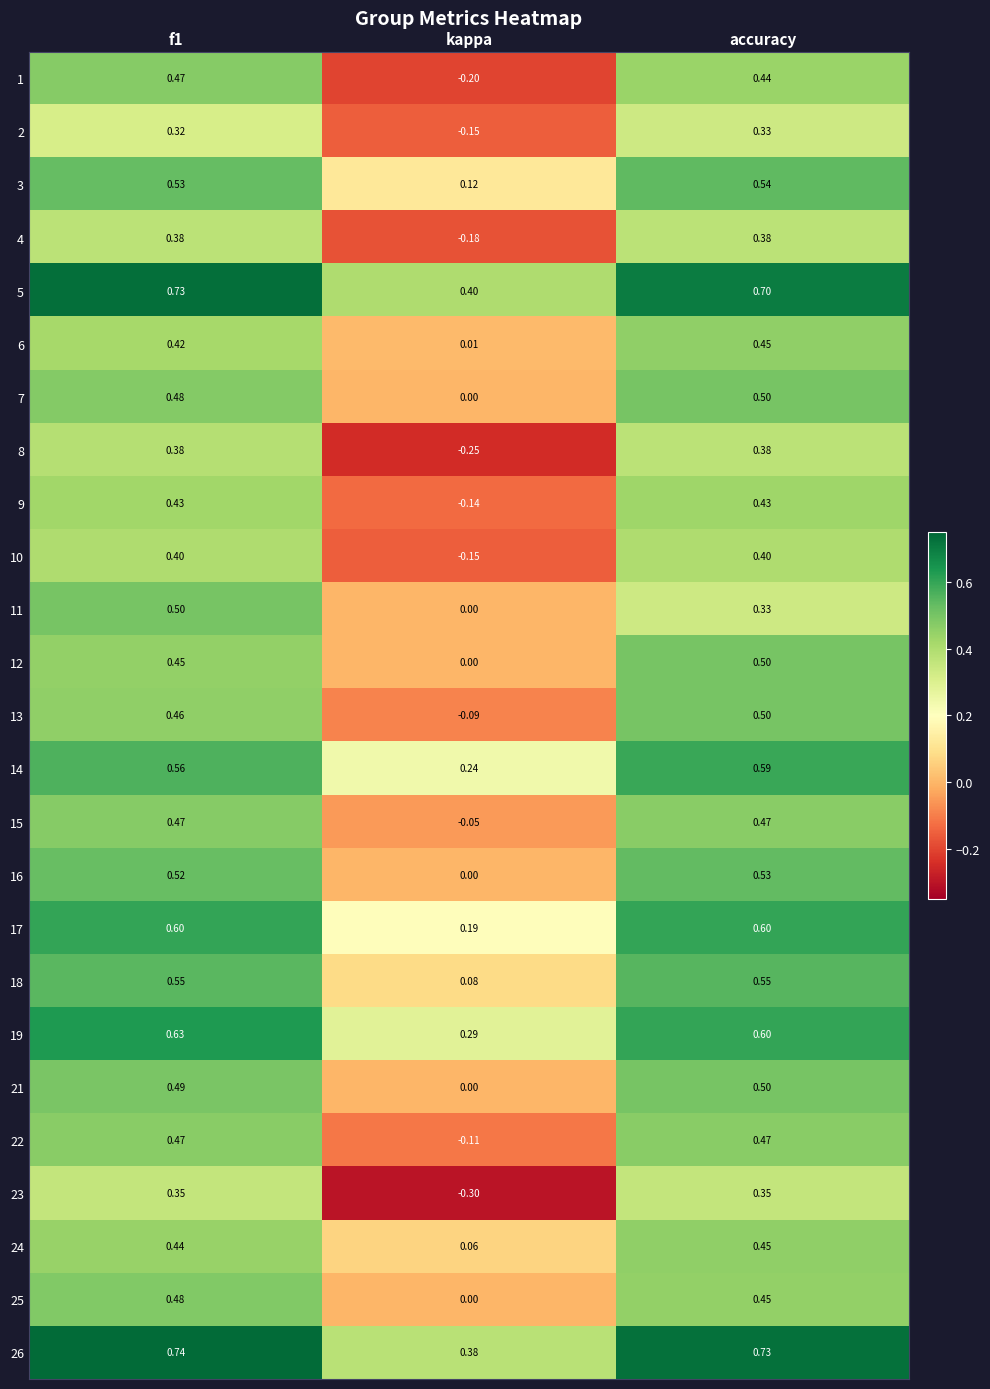

Which category has the lowest value in the 7 series?

kappa